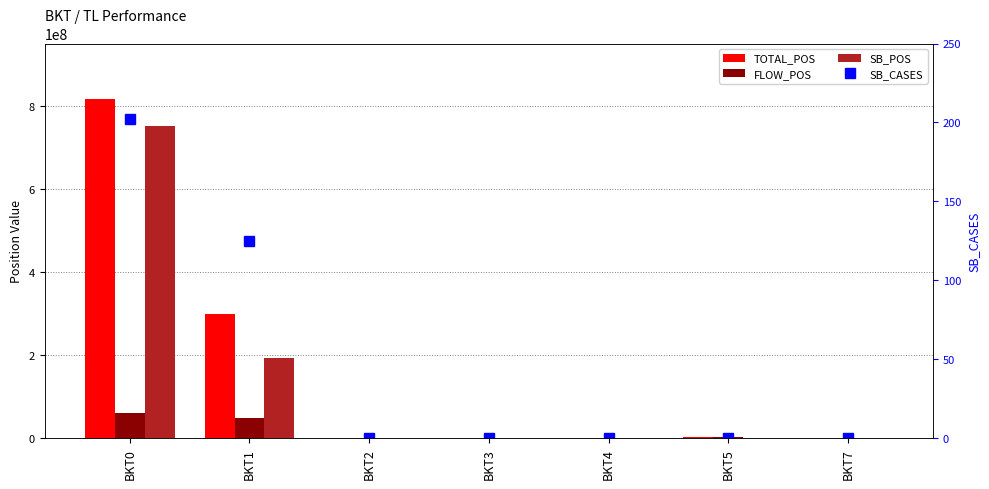

Which label corresponds to the smallest value in the chart?

BKT2